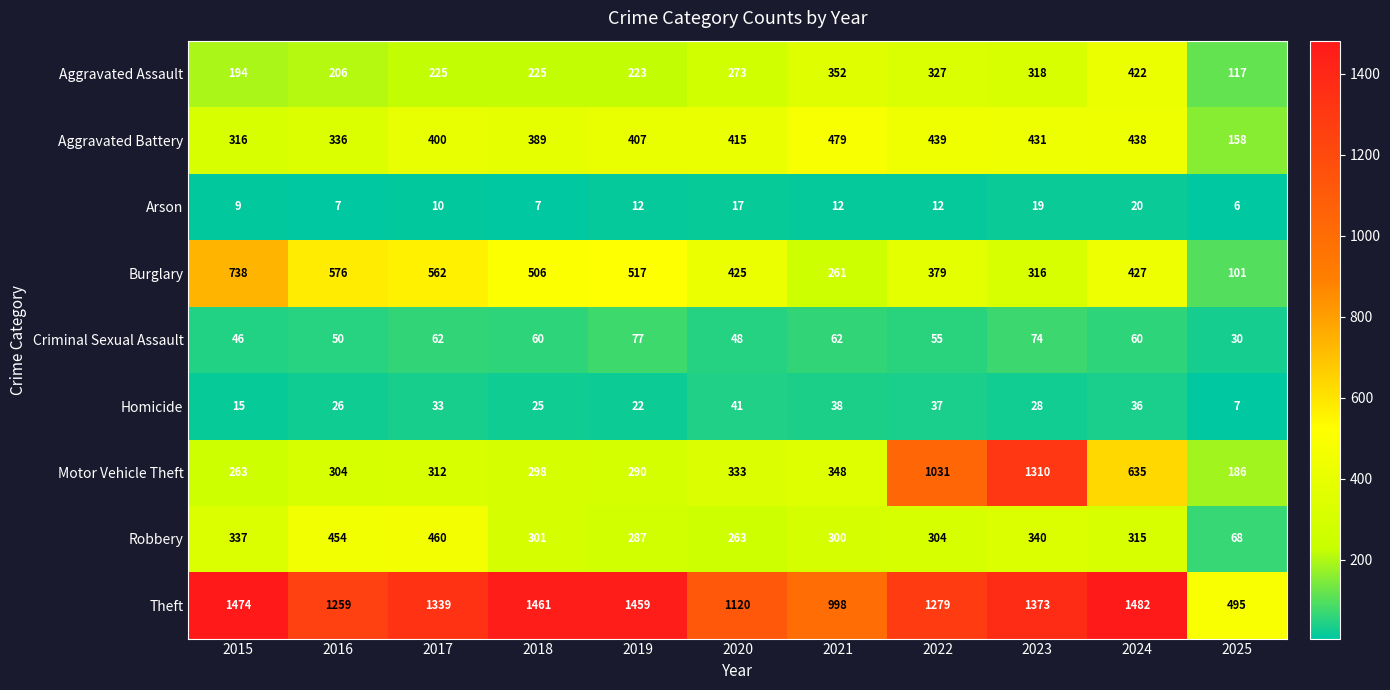

How many series are shown in this chart?

9